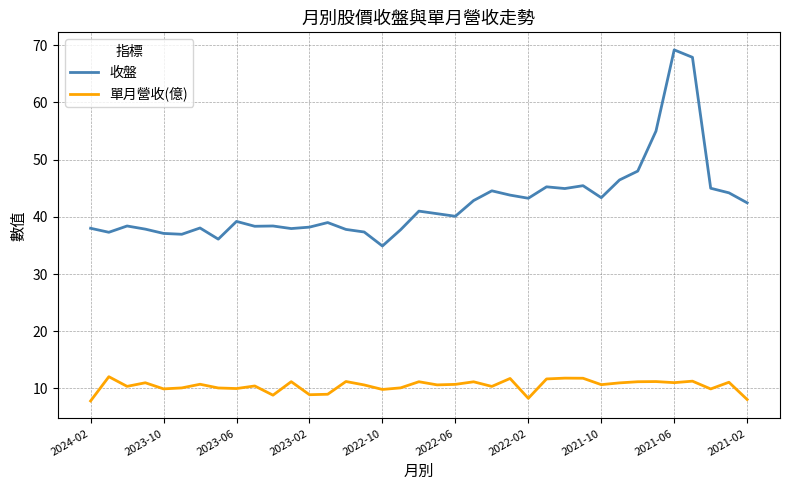

Rank the series by their maximum value, from highest to lowest.

收盤, 單月營收(億)